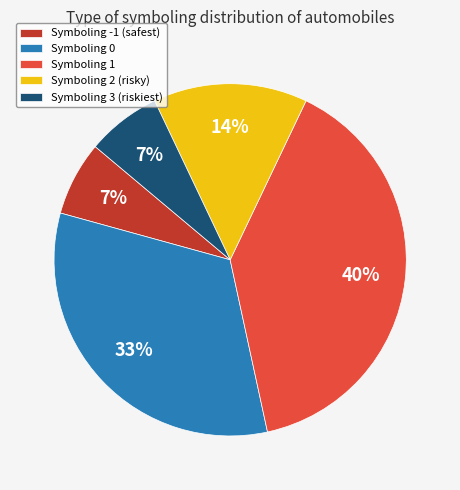

Count the number of slices in the pie.

5